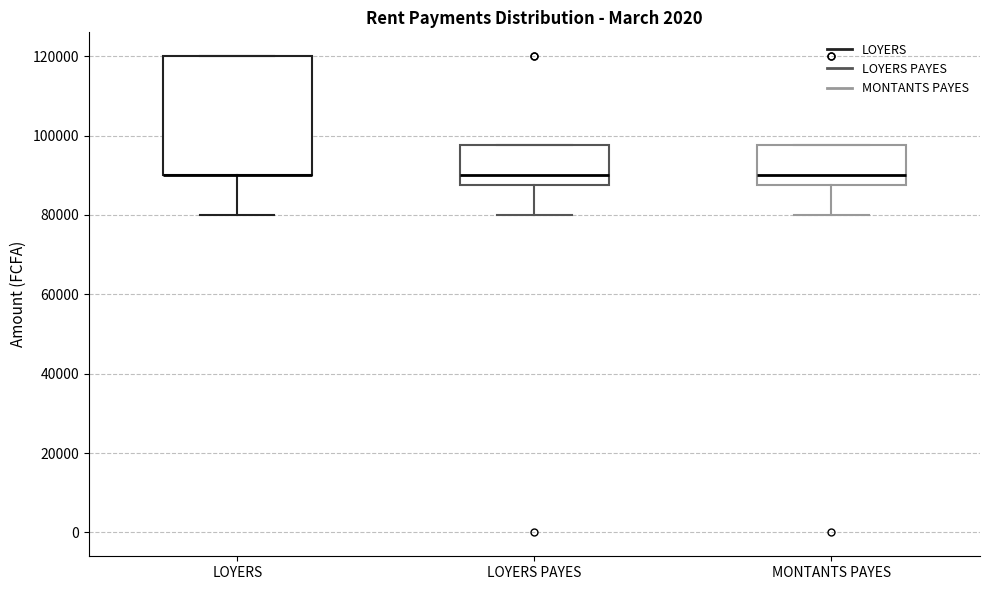

Where does the lower whisker of the box for LOYERS end on the y-axis? The values are not printed on the chart, so give them approximately, as read against the axis.

80000